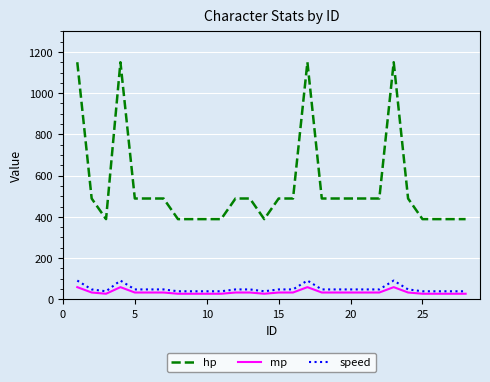

What is the lowest value of the hp series?

389